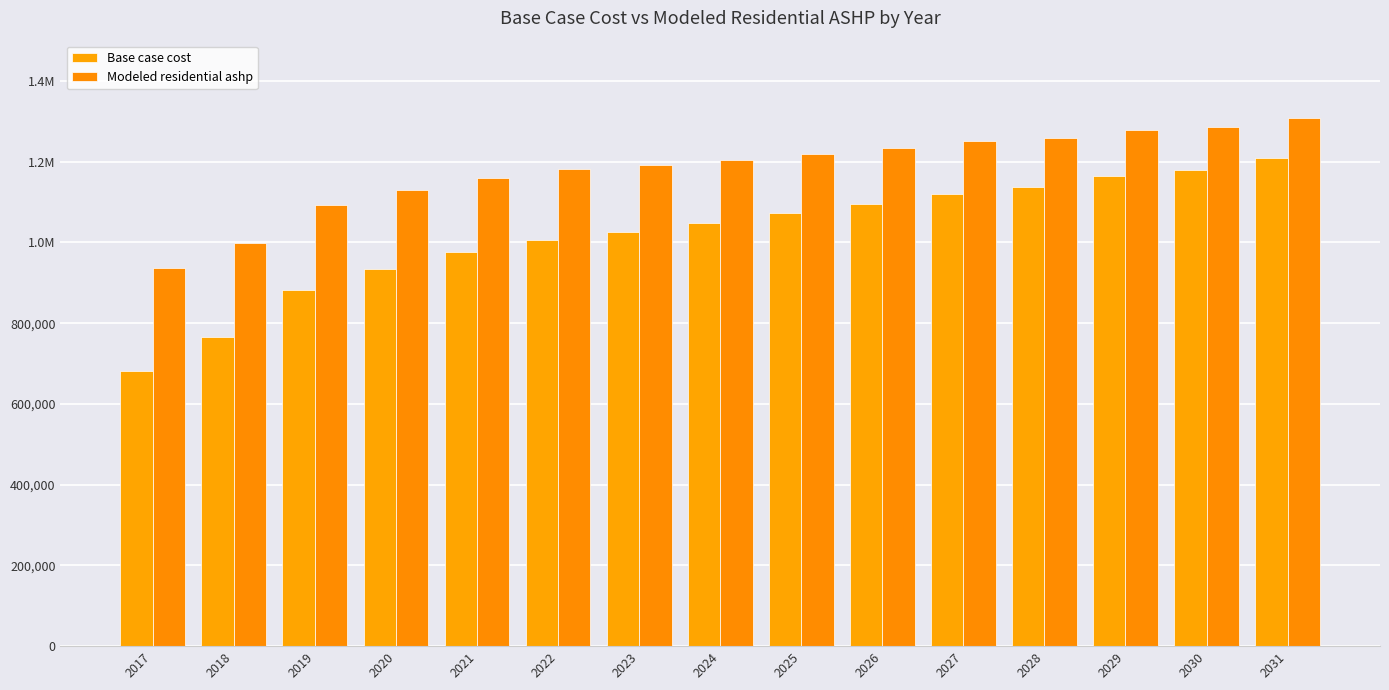

Does the chart contain any negative values?

No